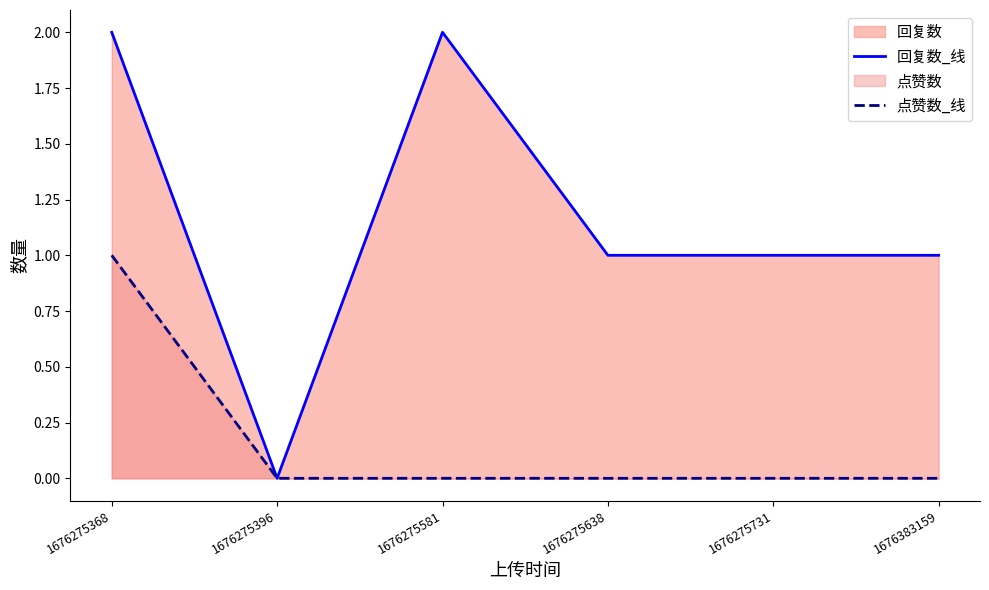

What is the sum of the 回复数_线 values at 1676383159 and 1676275581?

3